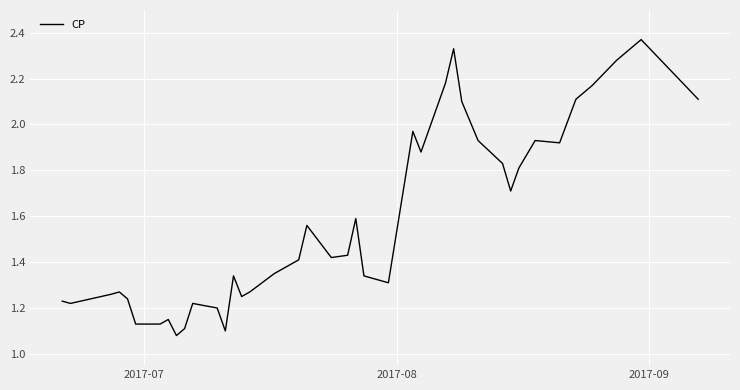

Reading left to right, what are all the values shown in this chart?

1.2	1.2	1.3	1.3	1.2	1.1	1.1	1.1	1.1	1.1	1.2	1.2	1.1	1.3	1.2	1.3	1.4	1.4	1.6	1.4	1.4	1.6	1.3	1.3	2.0	1.9	2.2	2.3	2.1	1.9	1.8	1.7	1.8	1.9	1.9	2.1	2.2	2.3	2.4	2.1